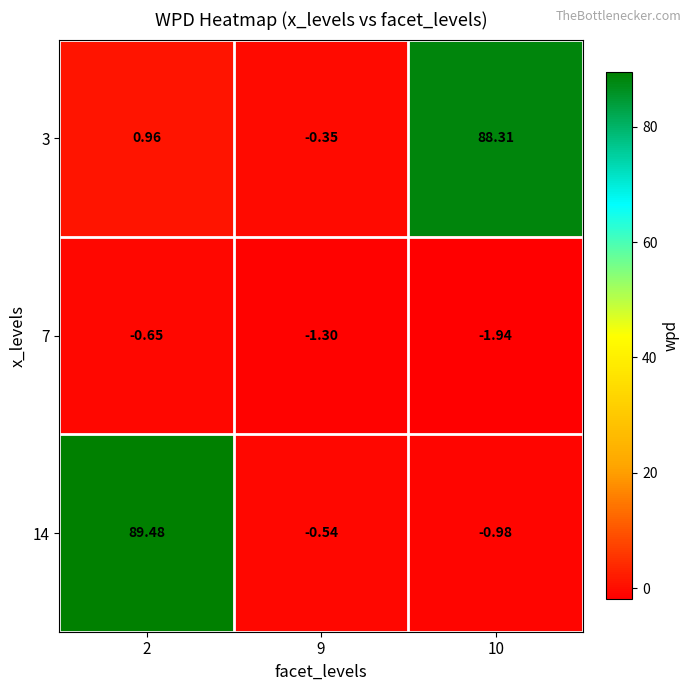

At how many categories does at least one series exceed 53?

2